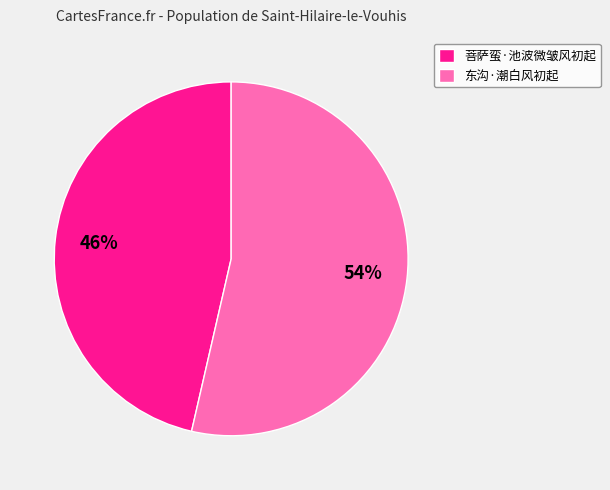

Rank the categories by value from lowest to highest.

菩萨蛮·池波微皱风初起, 东沟·潮白风初起